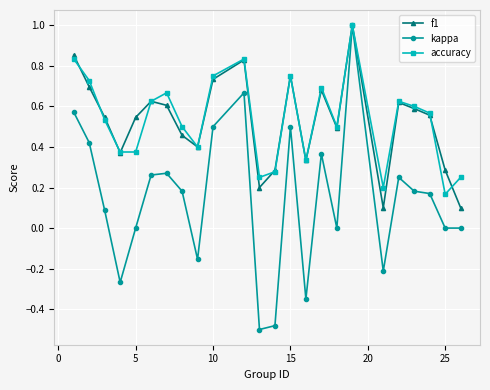

True or false: accuracy has more than 0 interior local peaks.

True